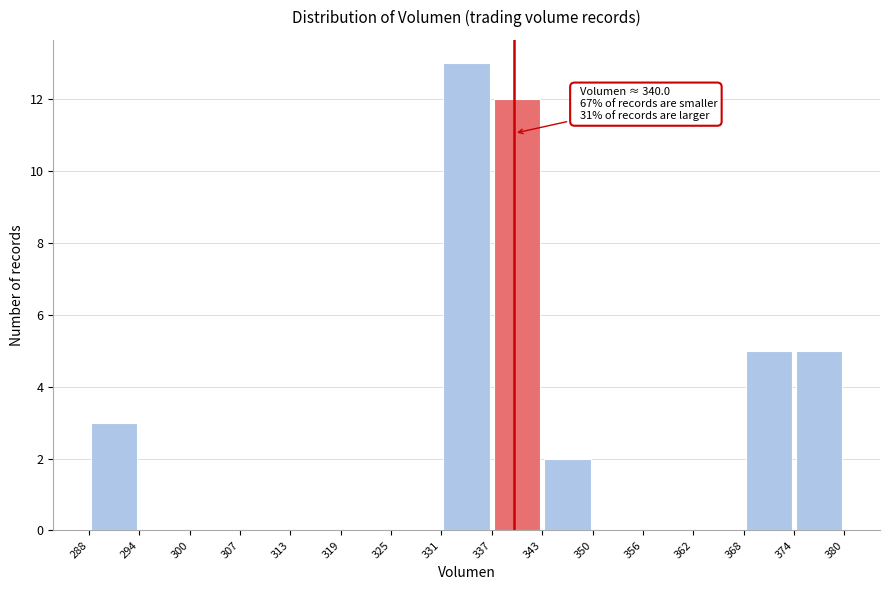

Over which range of the x-axis is the bar tallest?

331 to 337